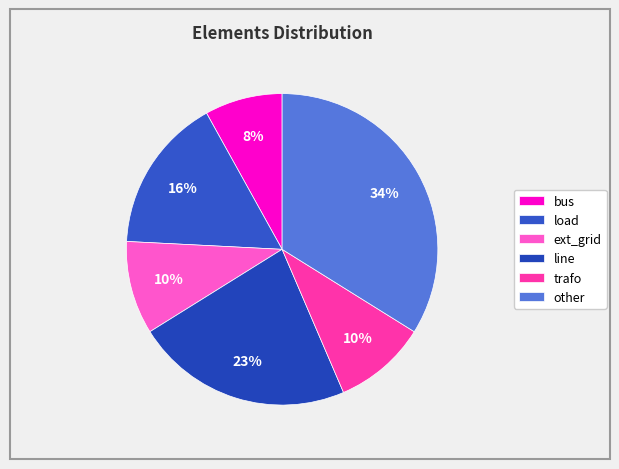

To the nearest percent, what is the difference between the largest and smallest slice percentages?

26%